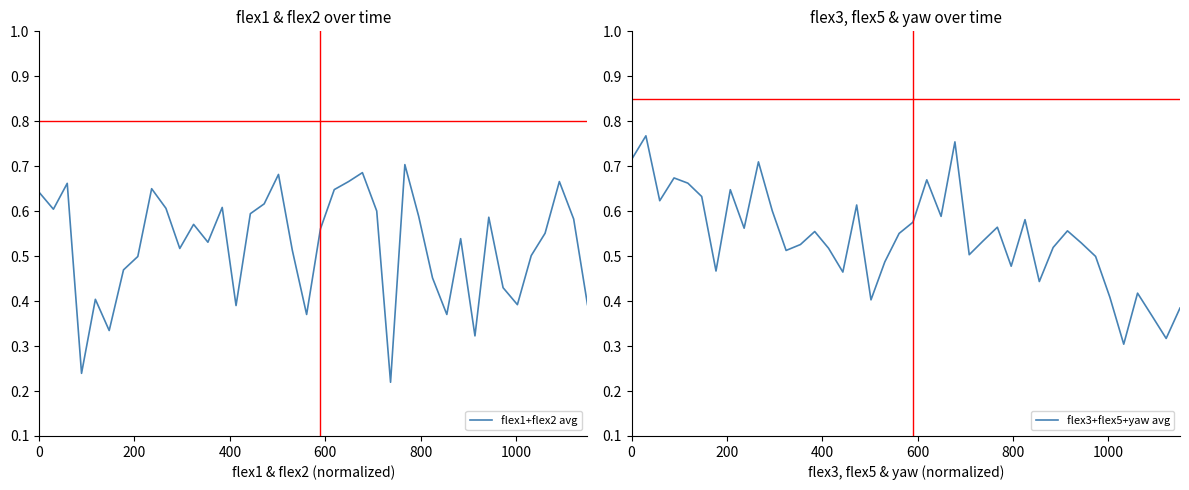

What are all the series names shown in the legend?

flex1+flex2 avg, flex3+flex5+yaw avg